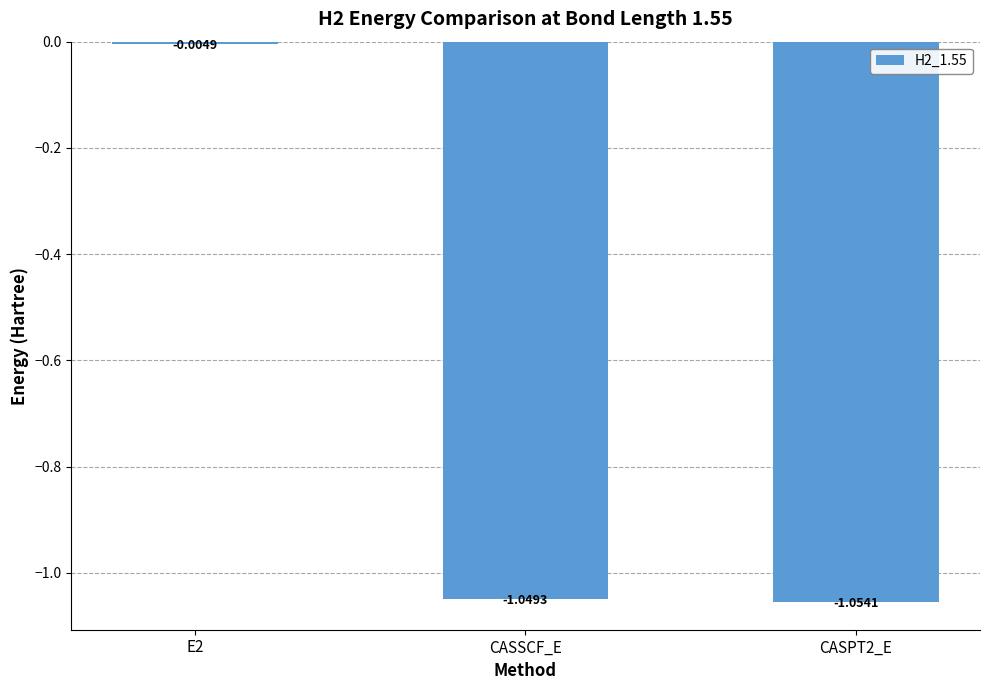

Rank the categories by value from highest to lowest.

E2, CASSCF_E, CASPT2_E